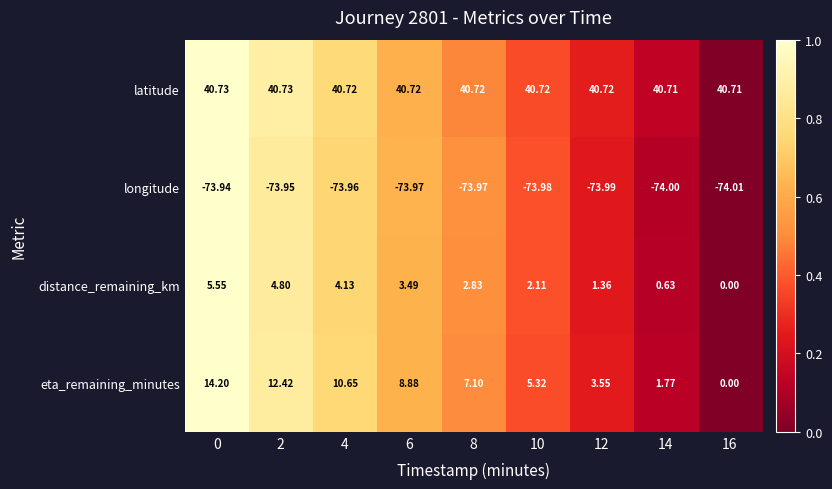

Rank the series by their maximum value, from lowest to highest.

longitude, distance_remaining_km, eta_remaining_minutes, latitude